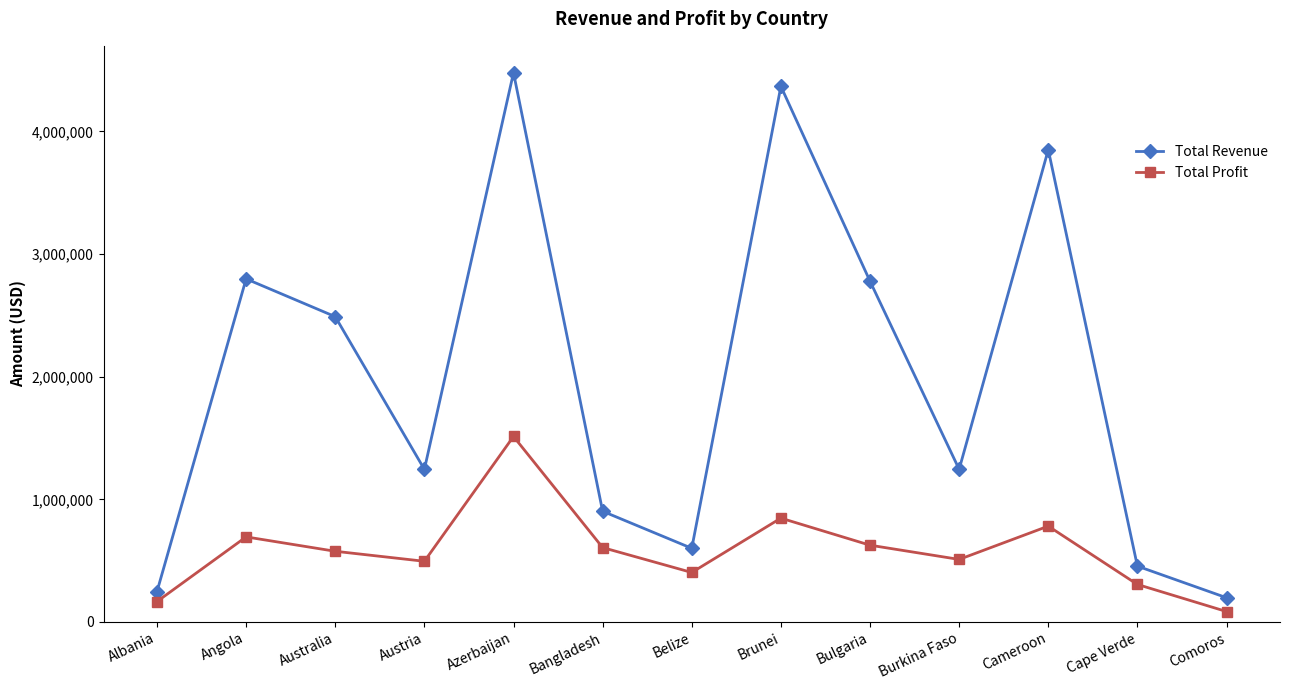

Rank the series at Azerbaijan from lowest to highest value.

Total Profit, Total Revenue